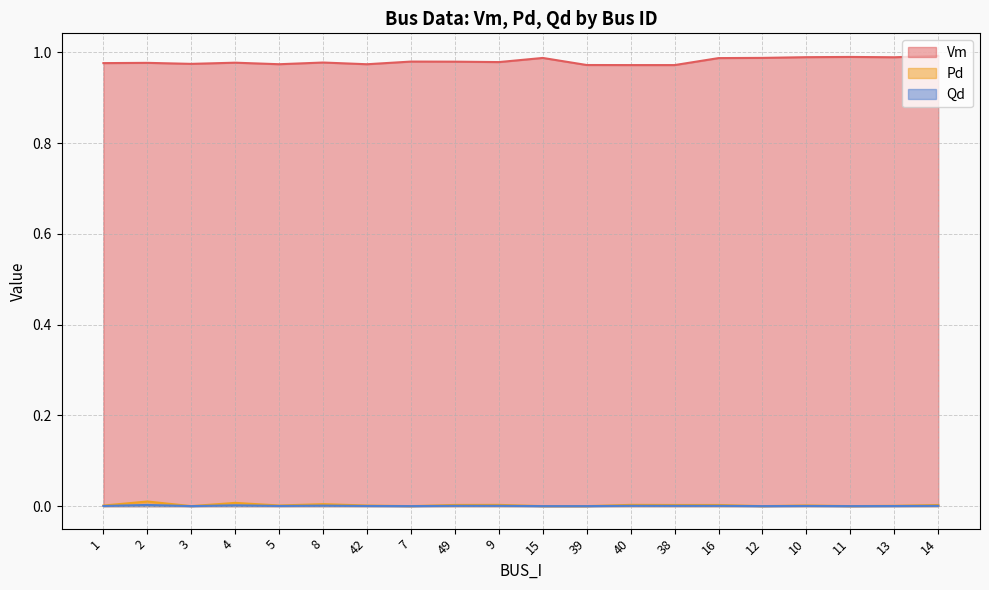

Rank the series at 49 from highest to lowest value.

Vm, Pd, Qd